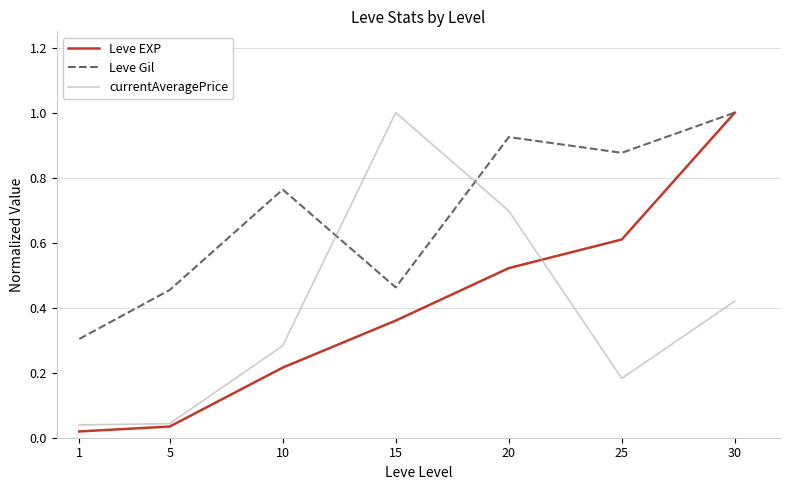

Rank the series at 20 from highest to lowest value.

Leve Gil, currentAveragePrice, Leve EXP